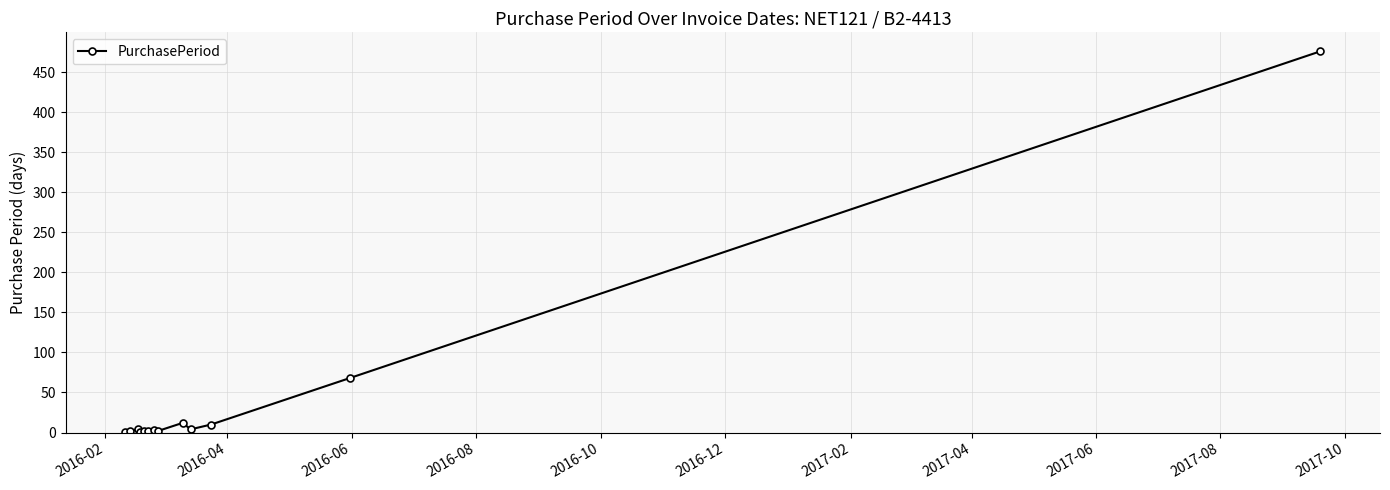

How many lines are shown in the chart?

1